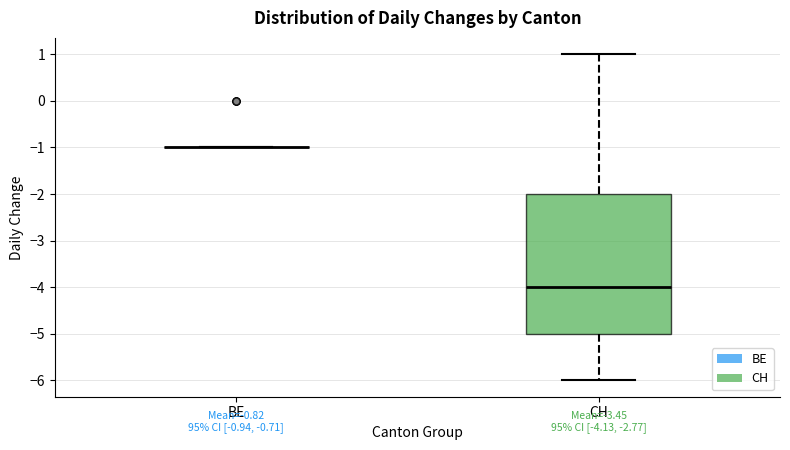

Comparing the boxes themselves (not the whiskers), which one is the tallest?

CH